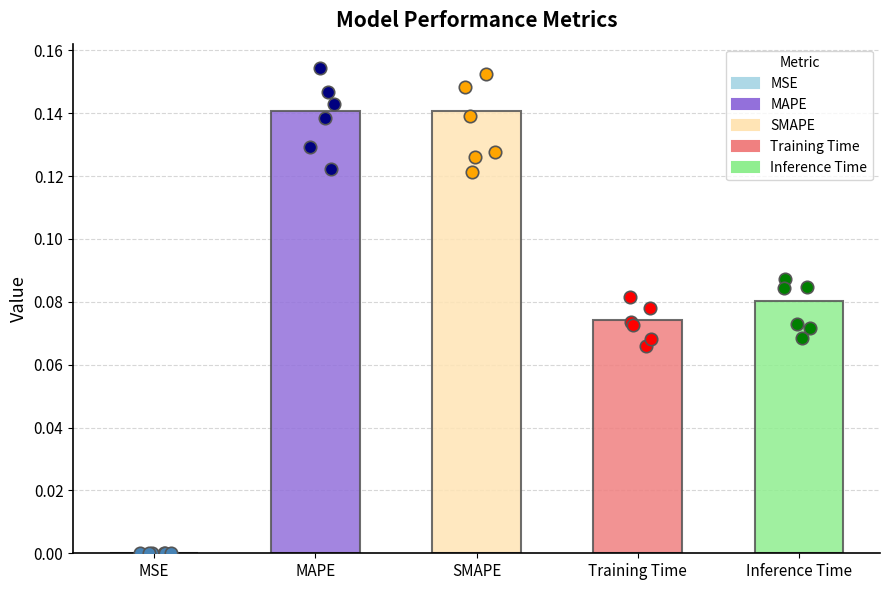

Between Training Time and SMAPE, which is larger?

SMAPE